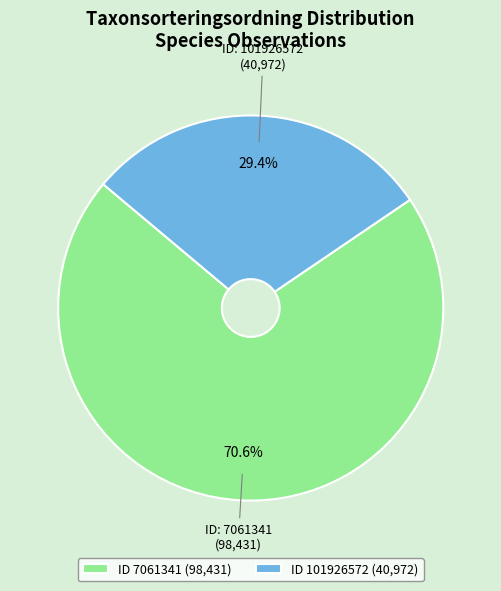

Rank the categories by value from lowest to highest.

ID 101926572 (40,972), ID 7061341 (98,431)